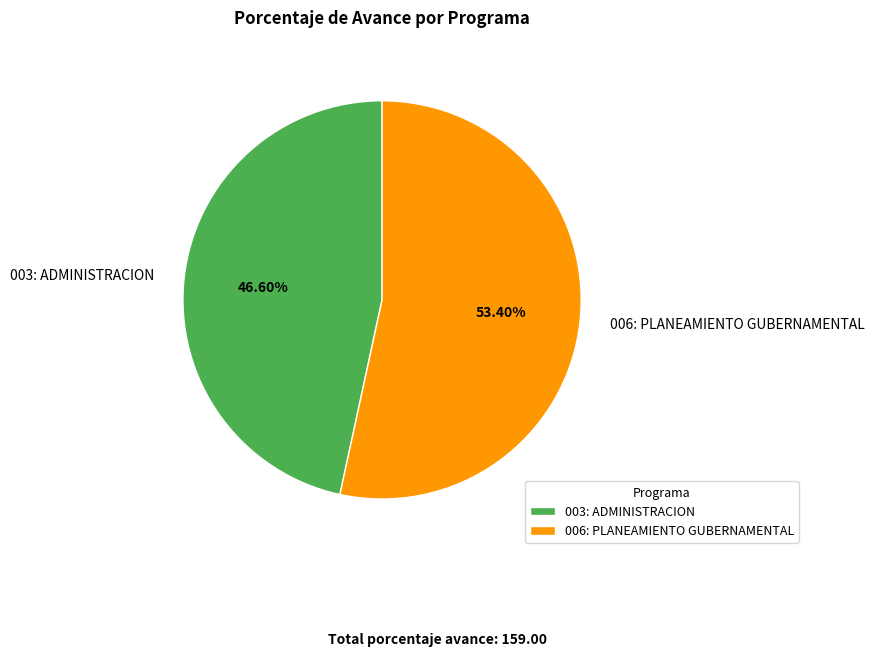

To the nearest percent, what is the difference between the largest and smallest slice percentages?

7%